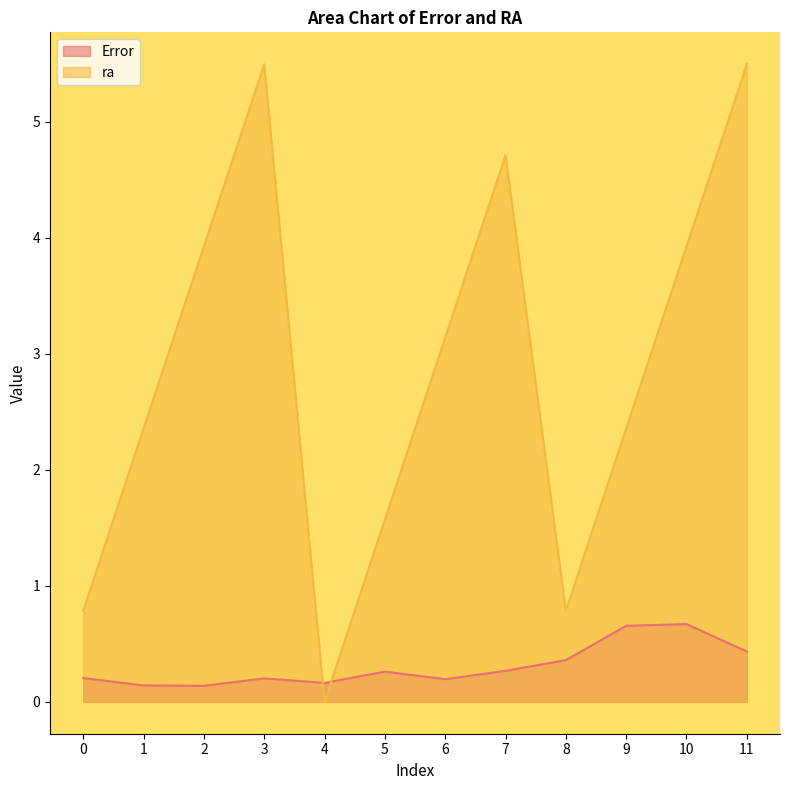

Which label corresponds to the smallest value in the chart?

4